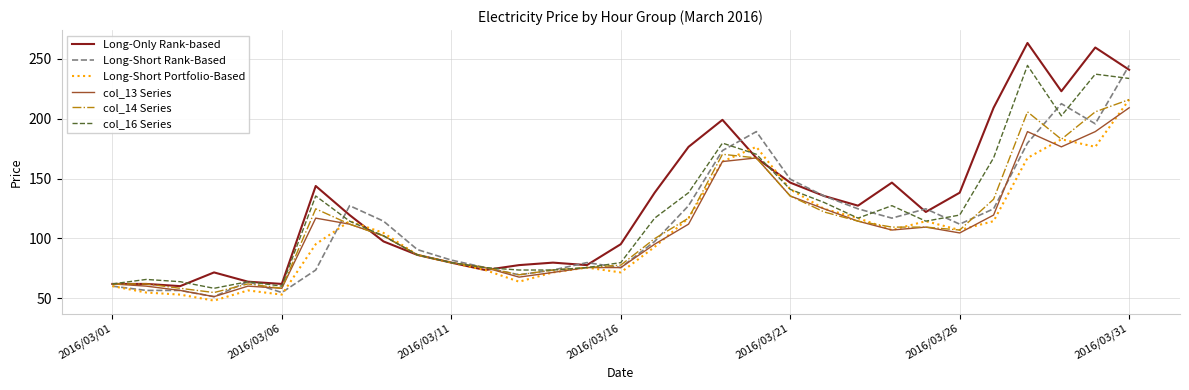

What is the greatest value displayed?

263.3